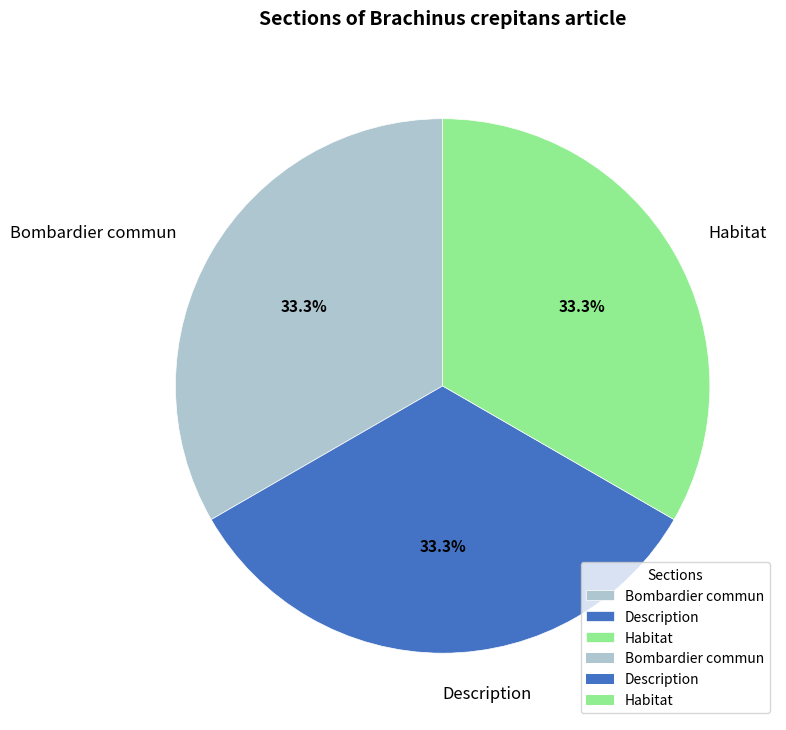

Combined, what portion of the pie is Description and Habitat?

66.7%